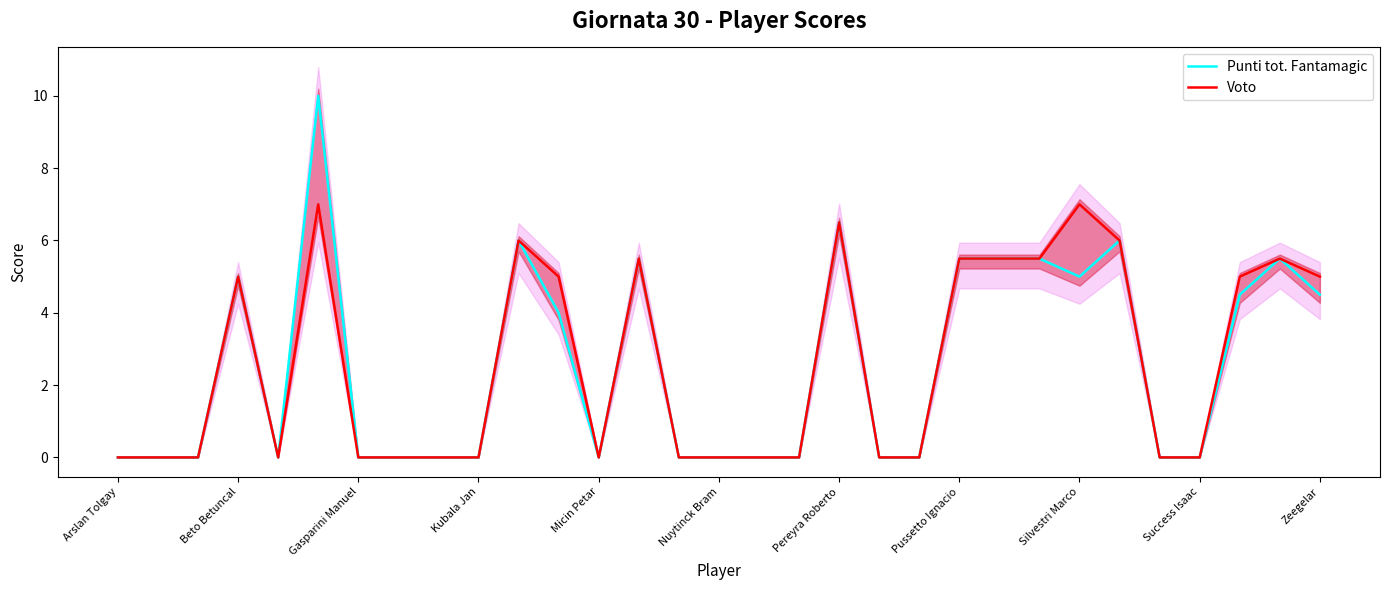

What is the average value of the Voto series?

2.6